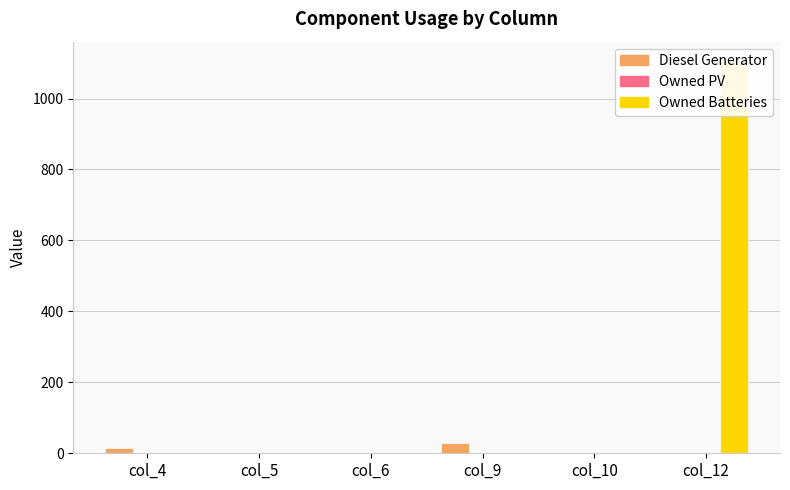

Is it true that Owned Batteries equals 0.0 at col_9?

True